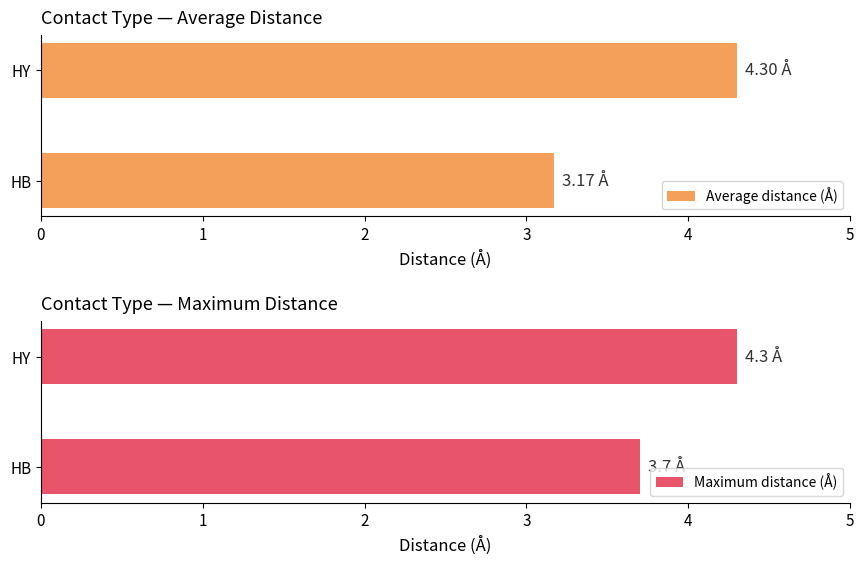

What is the average value of the Average distance (Å) series?

3.7